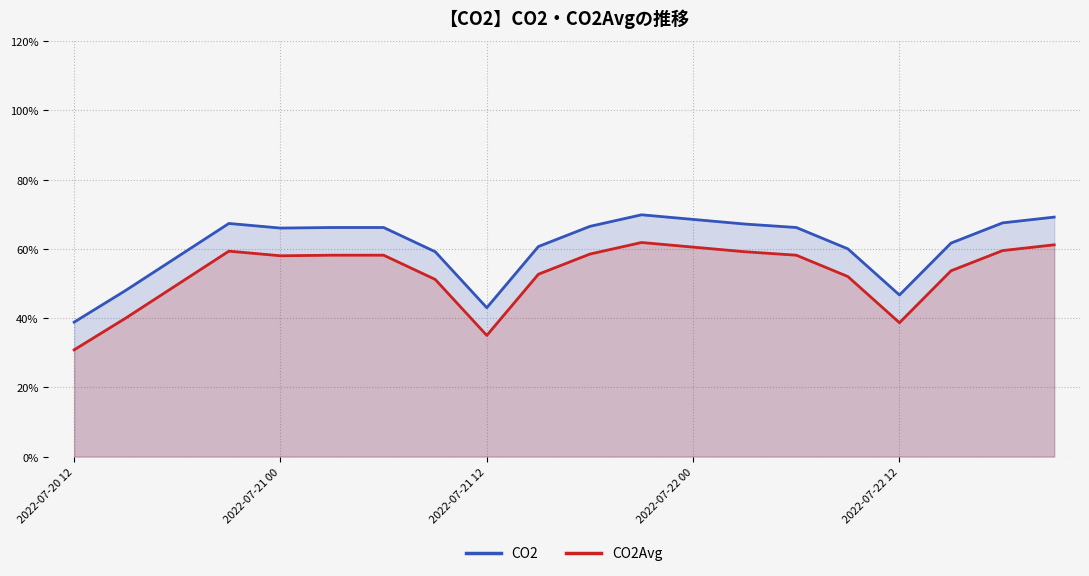

Is it true that CO2 equals 20.4 at 2022-07-21 12?

False